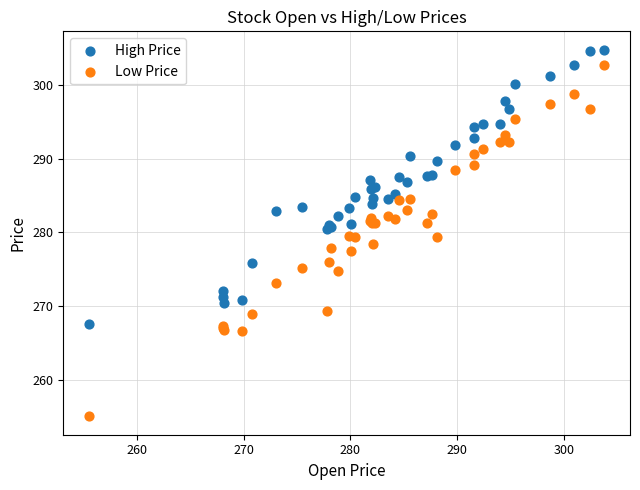

Which series reaches the minimum Y coordinate?

Low Price